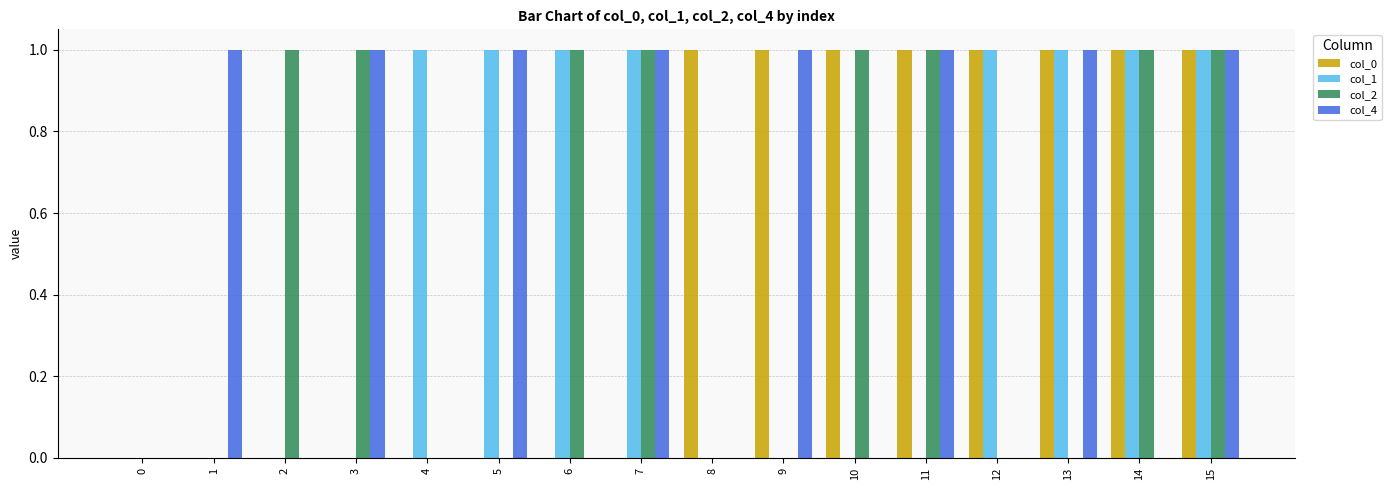

Are the bars grouped side by side (vs. stacked)?

Yes